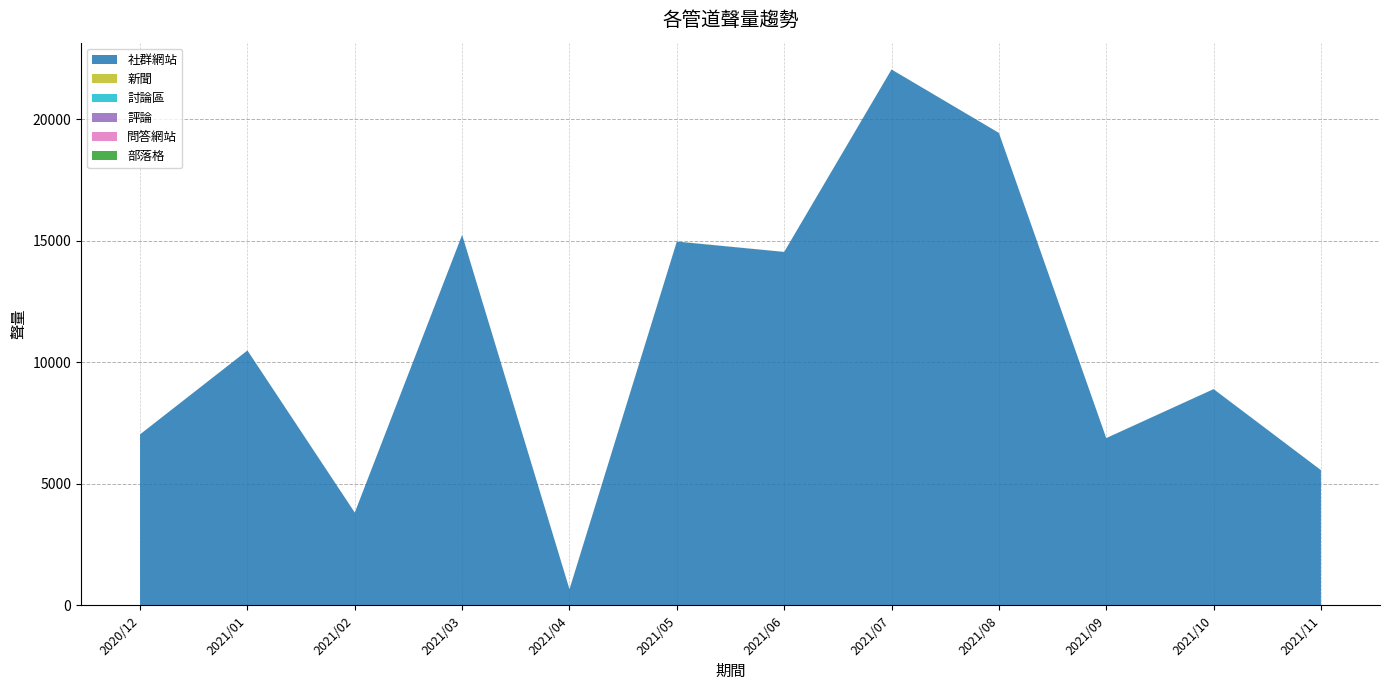

Reading left to right, list all the values displayed in this chart.

社群網站: 2020/12=7039	2021/01=10491	2021/02=3820	2021/03=15248	2021/04=664	2021/05=14974	2021/06=14547	2021/07=22055	2021/08=19445	2021/09=6885	2021/10=8900	2021/11=5566
新聞: 2020/12=0	2021/01=2	2021/02=0	2021/03=1	2021/04=2	2021/05=5	2021/06=2	2021/07=1	2021/08=2	2021/09=0	2021/10=1	2021/11=1
討論區: 2020/12=0	2021/01=0	2021/02=0	2021/03=0	2021/04=0	2021/05=0	2021/06=0	2021/07=0	2021/08=0	2021/09=0	2021/10=2	2021/11=0
評論: 2020/12=0	2021/01=0	2021/02=0	2021/03=0	2021/04=0	2021/05=0	2021/06=0	2021/07=0	2021/08=0	2021/09=0	2021/10=0	2021/11=0
問答網站: 2020/12=0	2021/01=0	2021/02=0	2021/03=0	2021/04=0	2021/05=0	2021/06=0	2021/07=0	2021/08=0	2021/09=0	2021/10=0	2021/11=0
部落格: 2020/12=0	2021/01=0	2021/02=0	2021/03=0	2021/04=0	2021/05=0	2021/06=0	2021/07=0	2021/08=0	2021/09=0	2021/10=0	2021/11=0